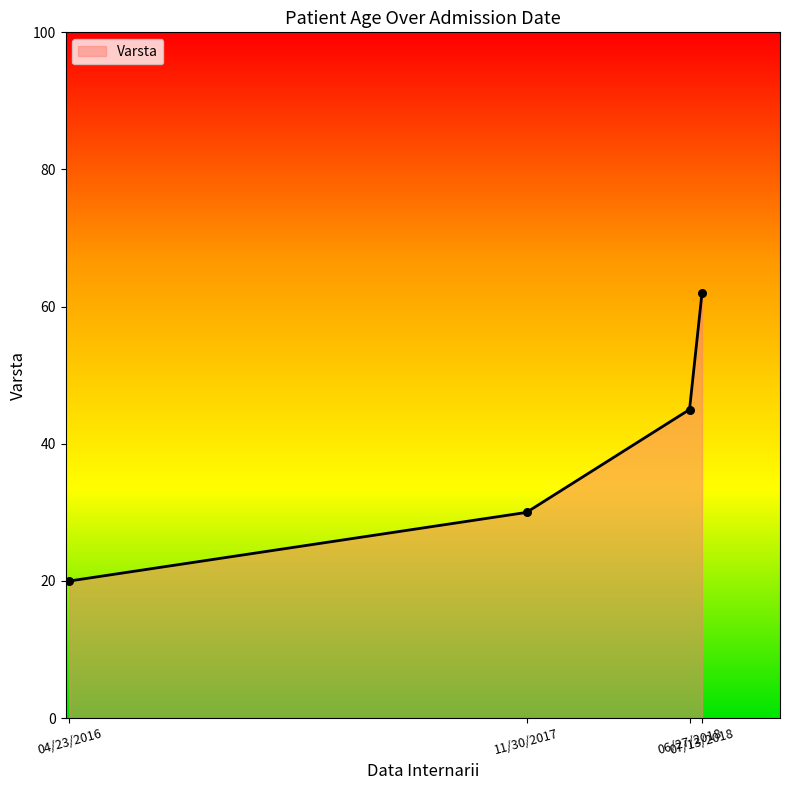

Between 06/27/2018 and 11/30/2017, which is larger?

06/27/2018